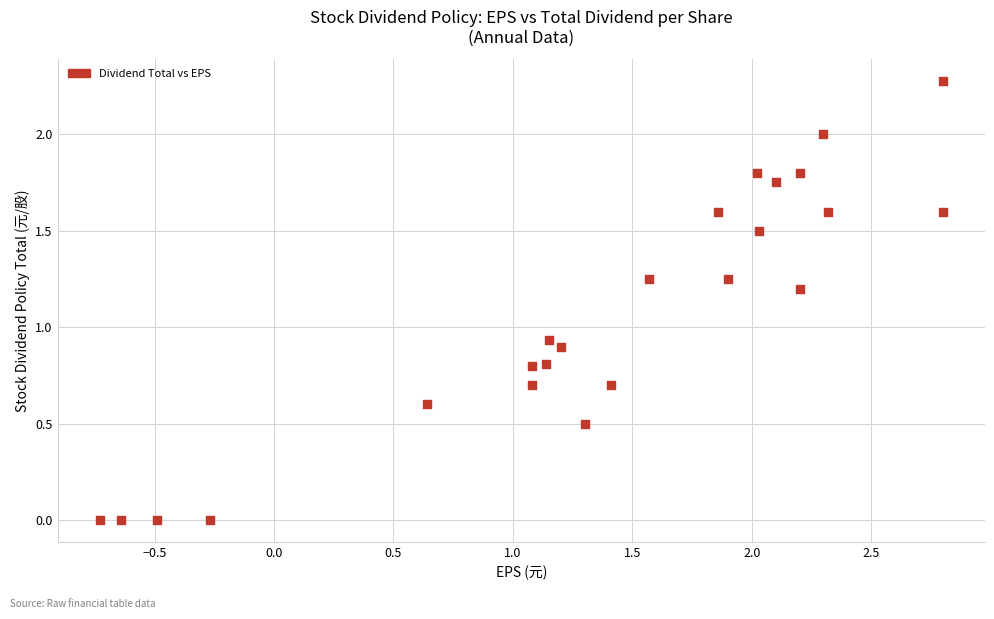

What is the range of Y values (max minus min)?

2.3